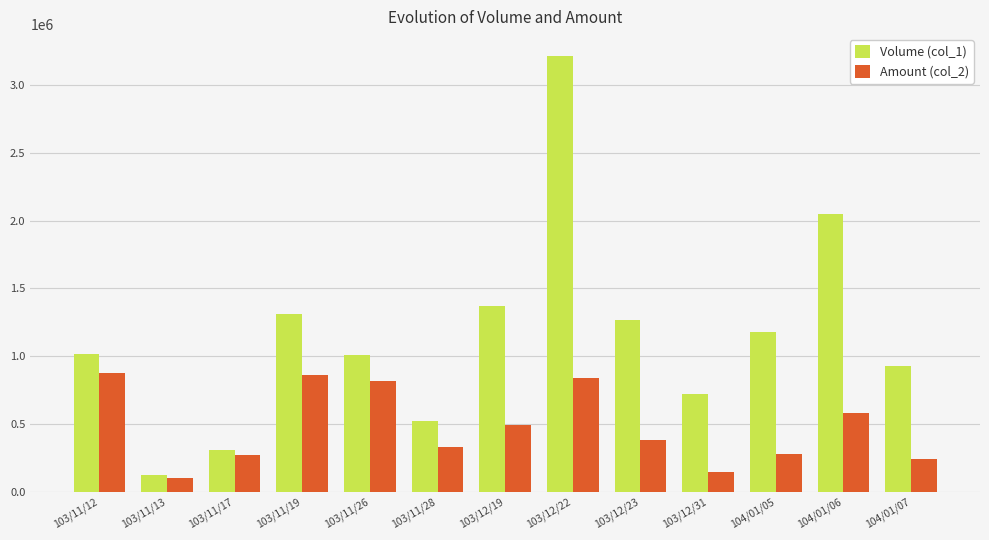

The value of Volume (col_1) at 103/11/19 is 906072. True or false?

False